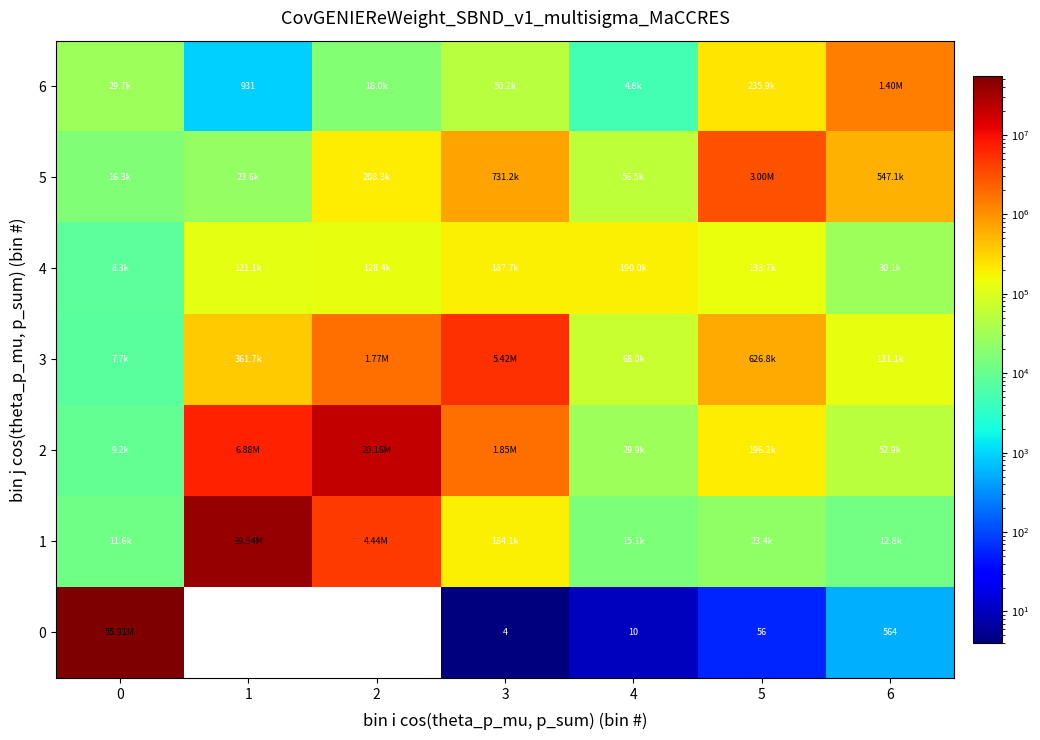

How many categories are shown in the chart?

7